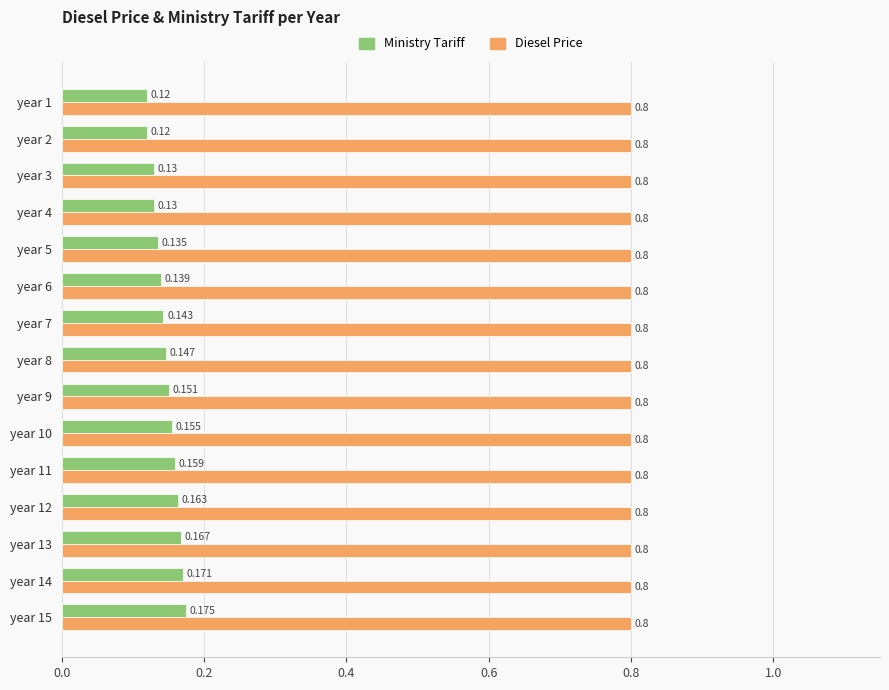

Which series changed the most between year 4 and year 5?

Ministry Tariff